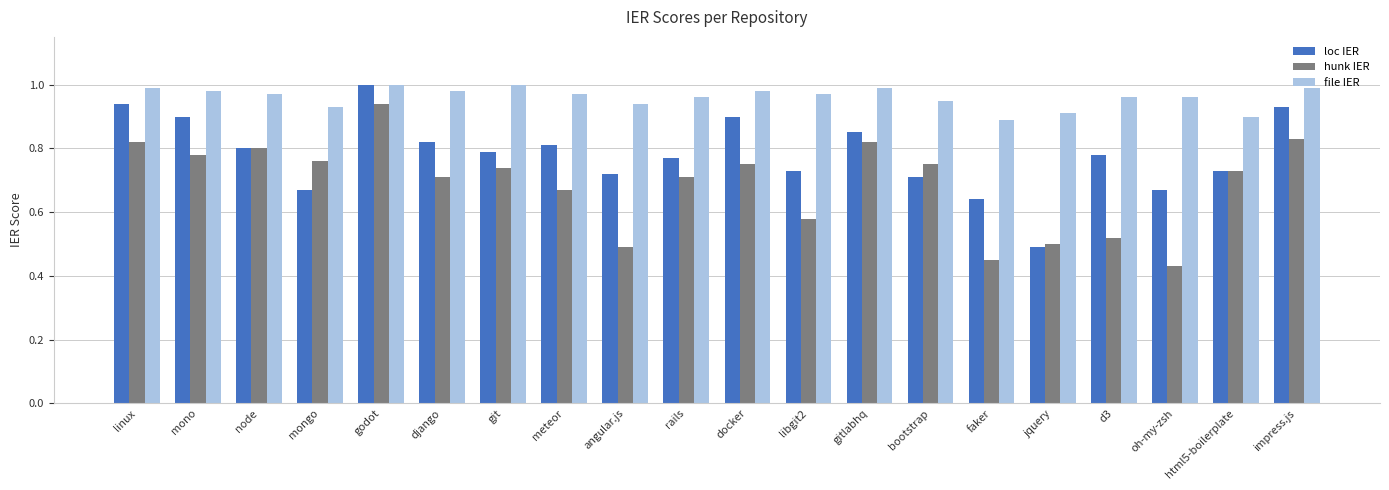

Which series changed the most between mongo and angular.js?

hunk IER